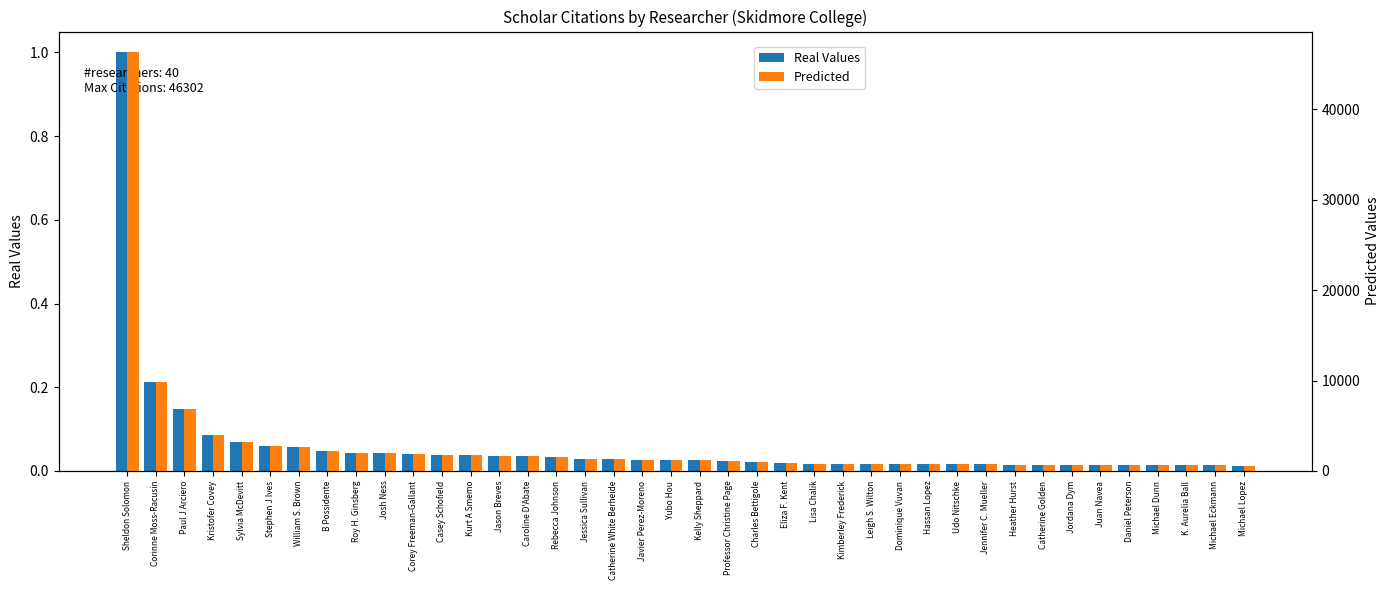

Reading left to right, extract all data points from this chart.

Real Values: 1.0	0.2	0.1	0.1	0.1	0.1	0.1	0.0	0.0	0.0	0.0	0.0	0.0	0.0	0.0	0.0	0.0	0.0	0.0	0.0	0.0	0.0	0.0	0.0	0.0	0.0	0.0	0.0	0.0	0.0	0.0	0.0	0.0	0.0	0.0	0.0	0.0	0.0	0.0	0.0
Predicted: 46302.0	9887.0	6814.0	3934.0	3167.0	2703.0	2617.0	2188.0	2026.0	1997.0	1924.0	1788.0	1718.0	1687.0	1616.0	1557.0	1339.0	1303.0	1196.0	1176.0	1152.0	1110.0	1017.0	859.0	811.0	806.0	802.0	799.0	788.0	787.0	773.0	687.0	656.0	647.0	642.0	642.0	626.0	615.0	599.0	585.0